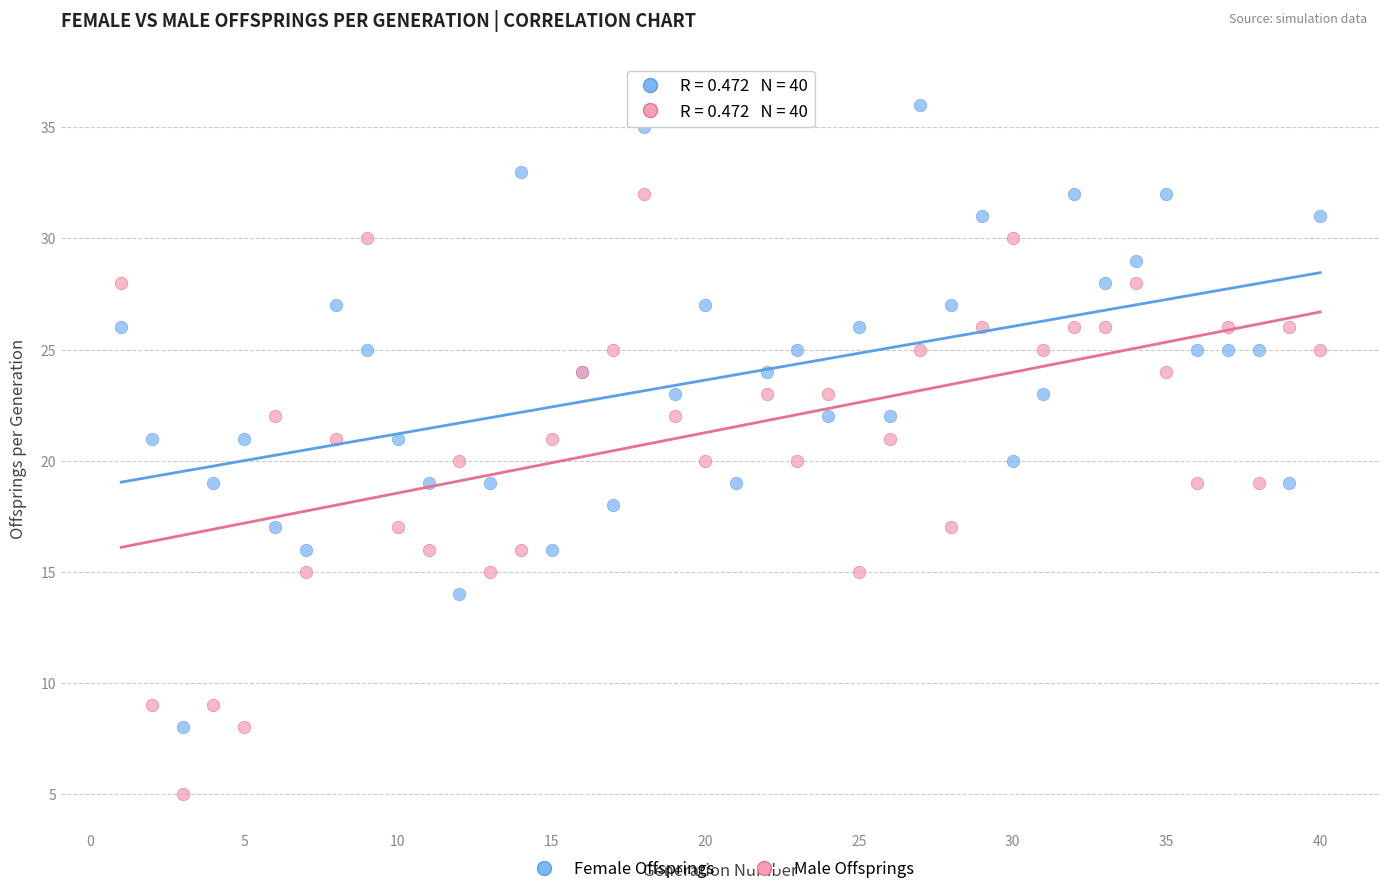

Which series reaches the minimum Y coordinate?

Male Offsprings